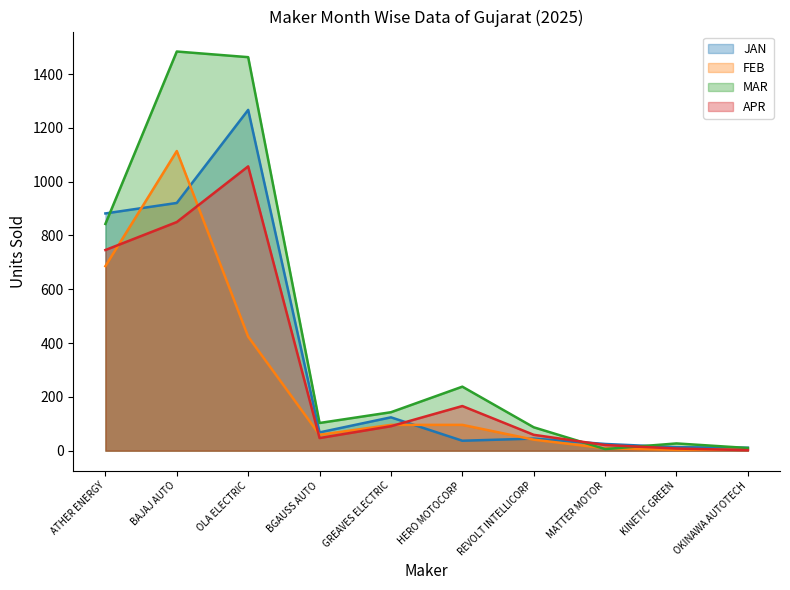

What is the value of the MAR point at the 3rd from the left?

1463